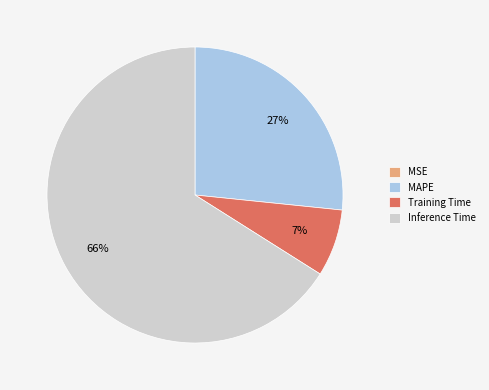

To the nearest percent, what portion does Training Time represent?

7%